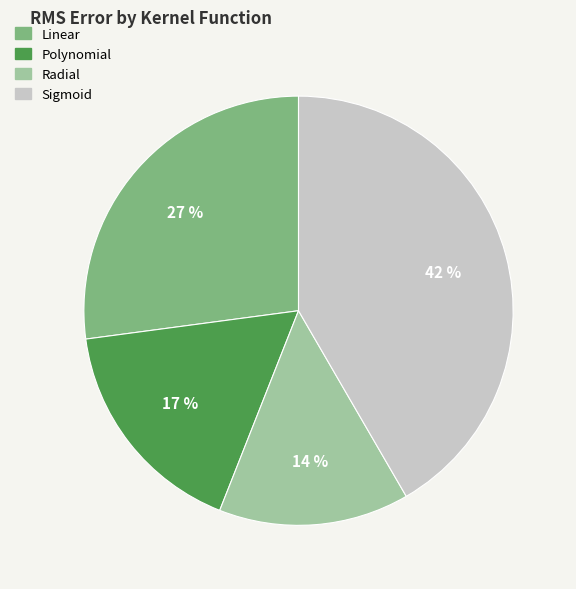

What is the smallest slice in the pie chart?

Radial